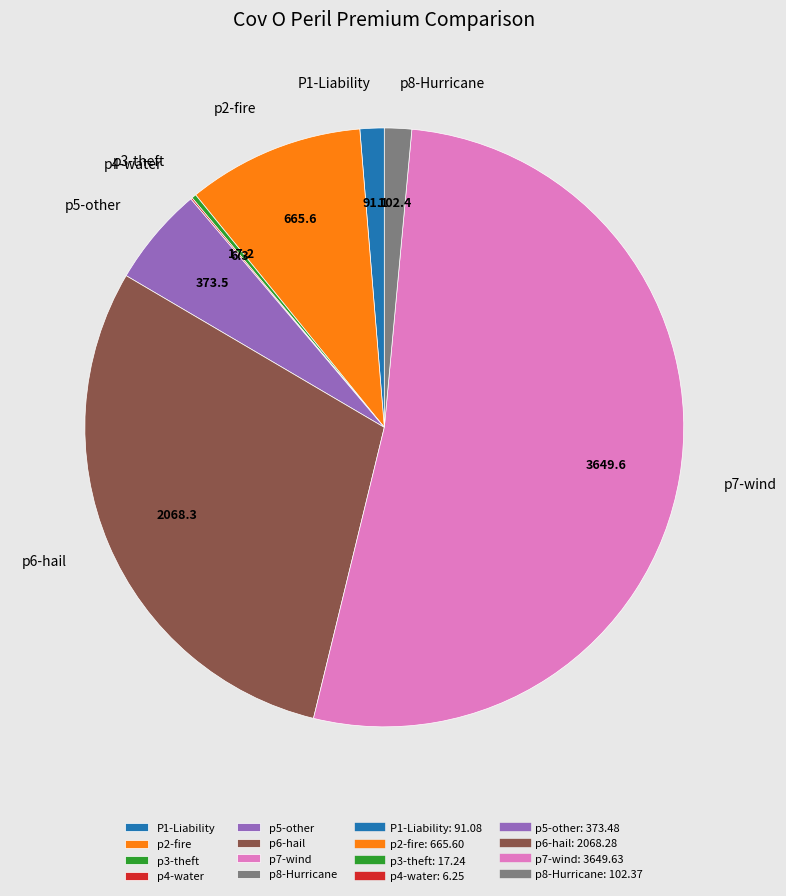

Which slice represents more than half of the pie?

p7-wind